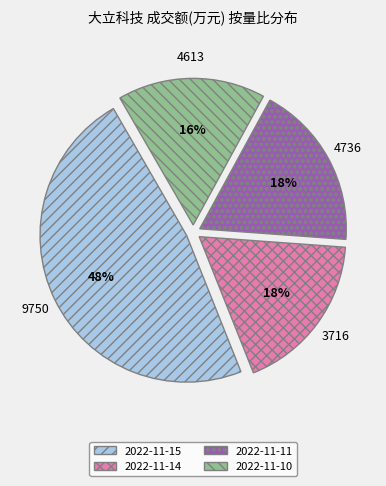

Which has a higher value, 2022-11-10 or 2022-11-15?

2022-11-15